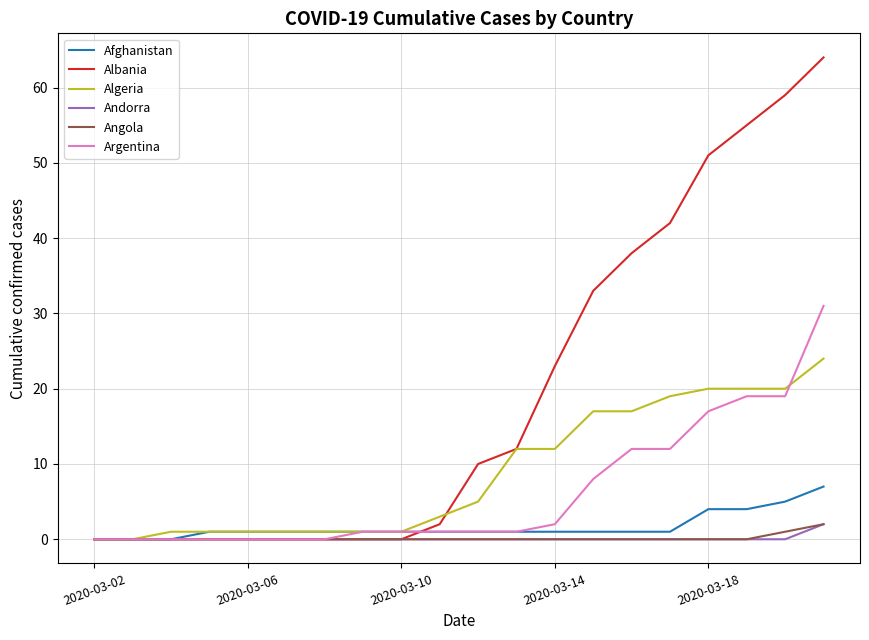

What is the greatest value displayed?

64